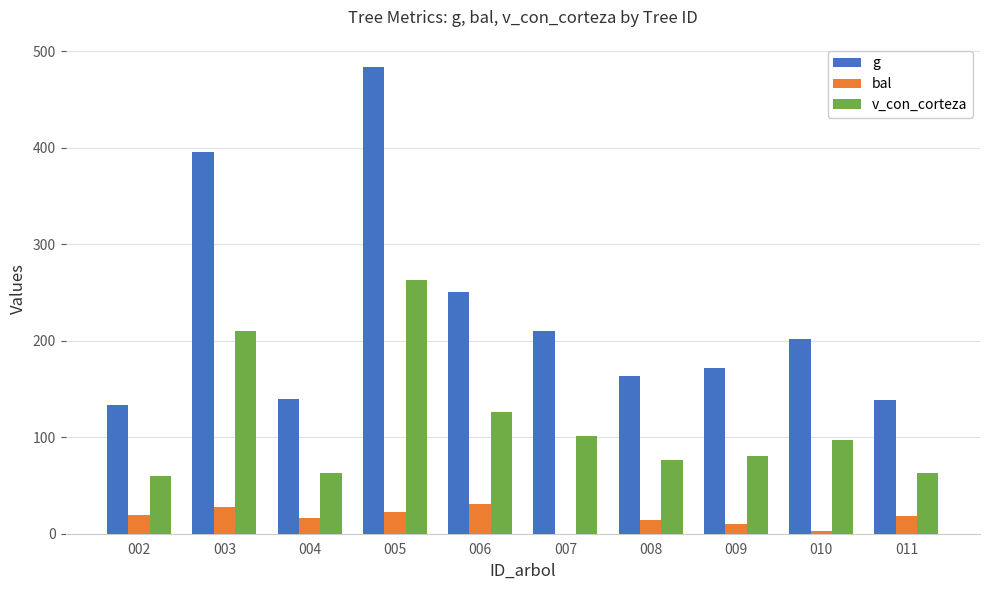

Which series has the largest total across all categories?

g